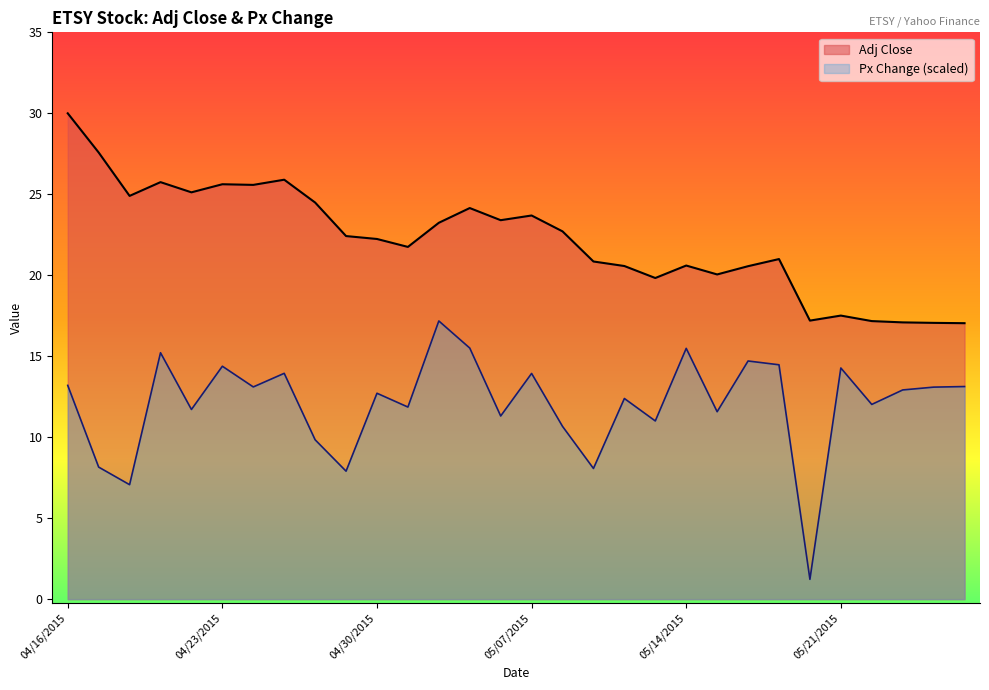

How many interior local peaks does the Px Change series have?

10